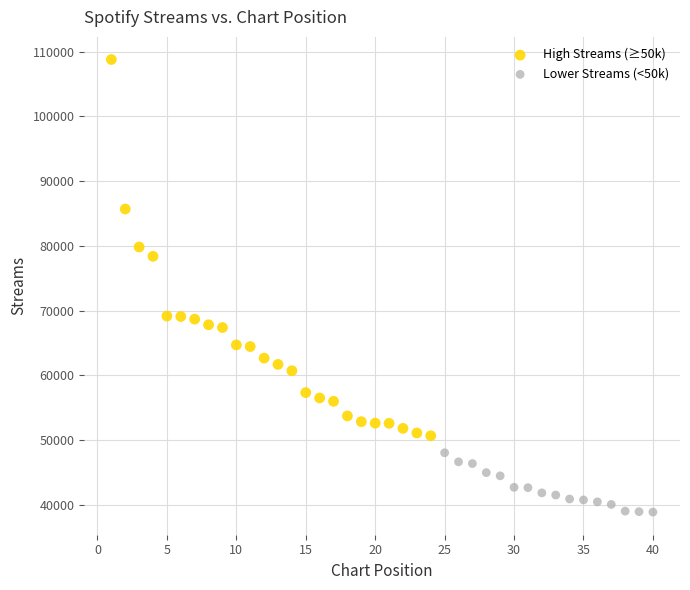

Which series has the widest spread of Y values?

High Streams (≥50k)